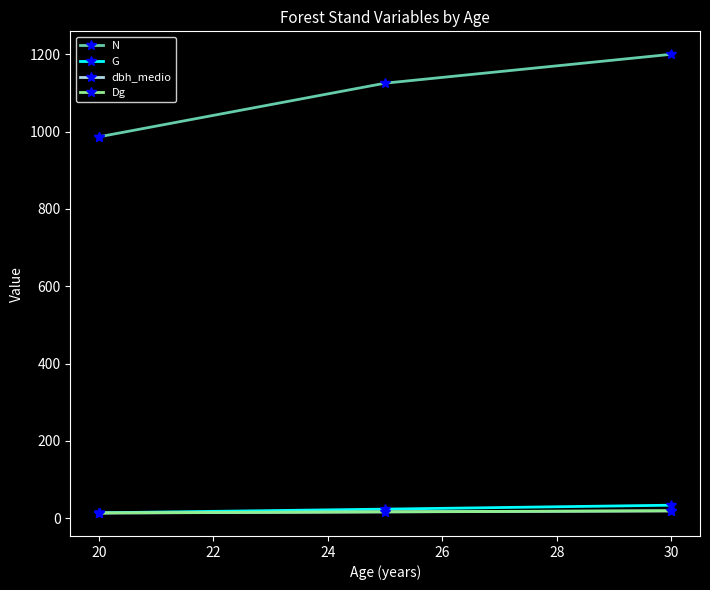

Which series changed the most between 18 and 20?

N